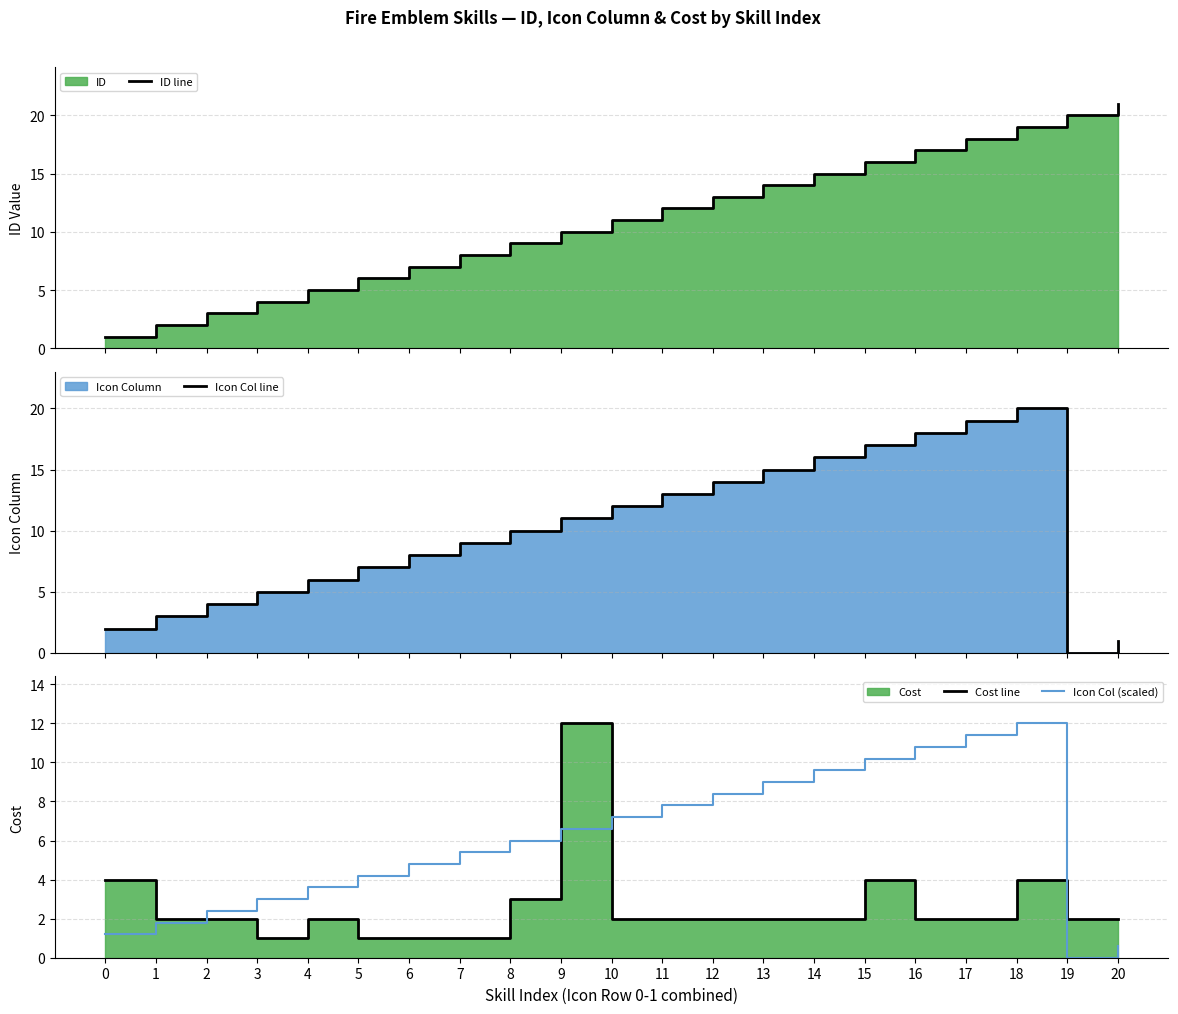

Does the chart have visible grid lines?

Yes